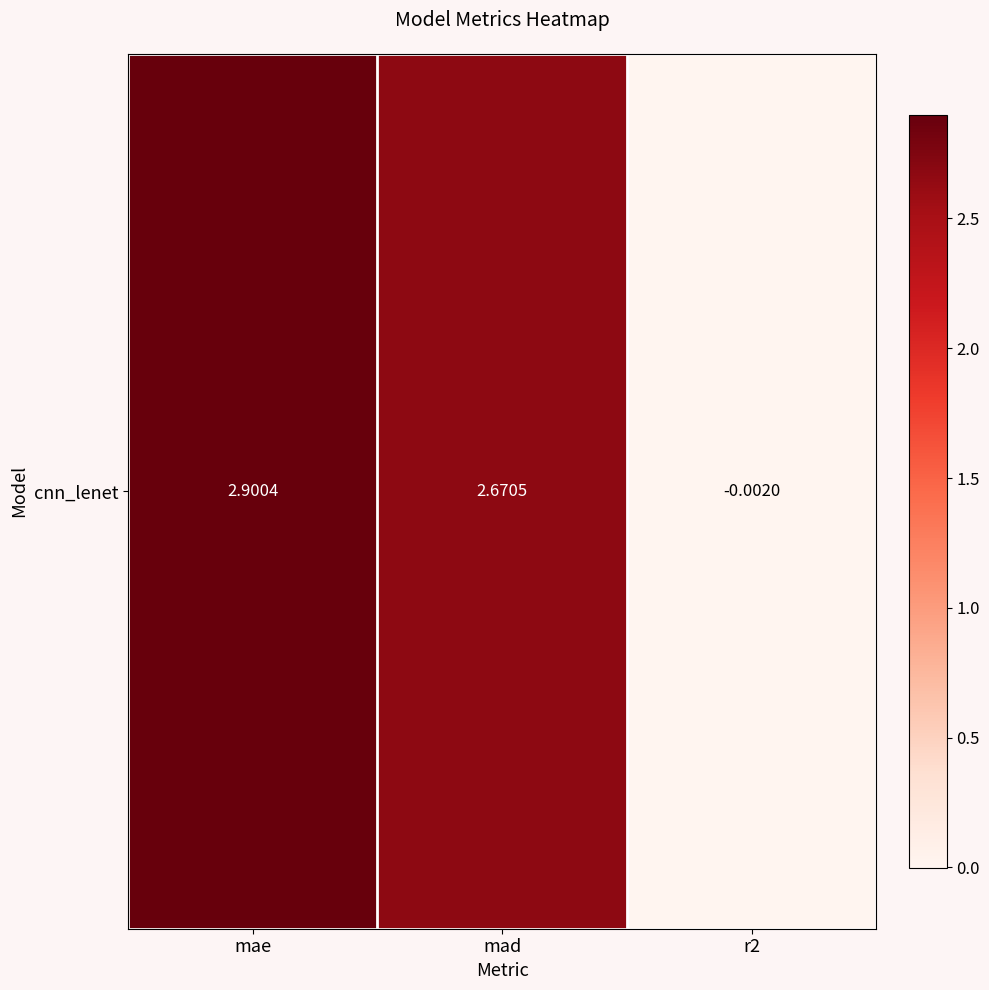

True or false: the data shows 1.7 at mad.

False